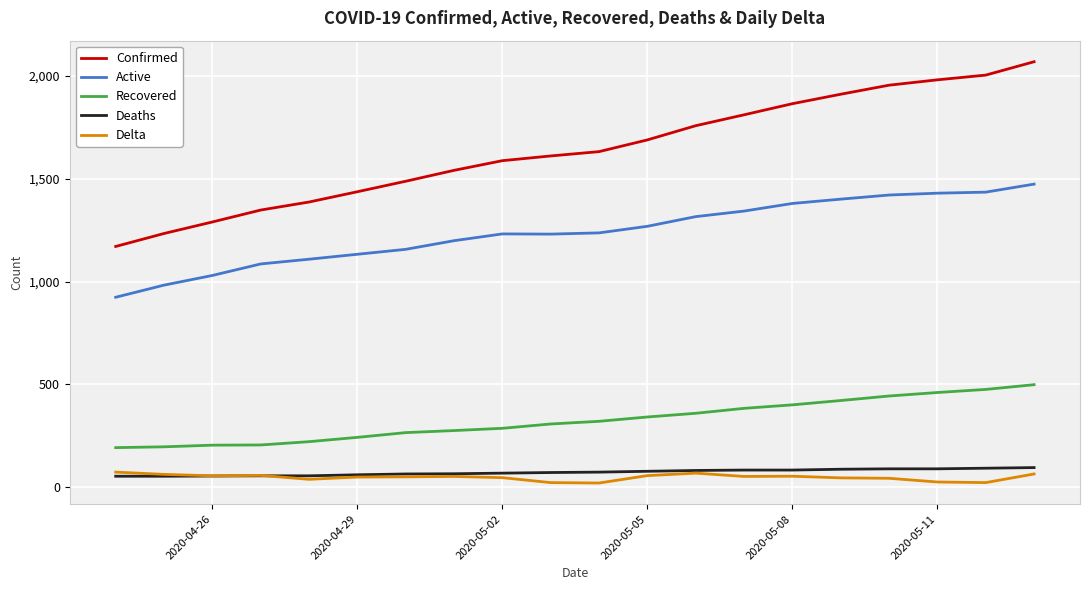

True or false: Delta and Recovered intersect in this chart.

False